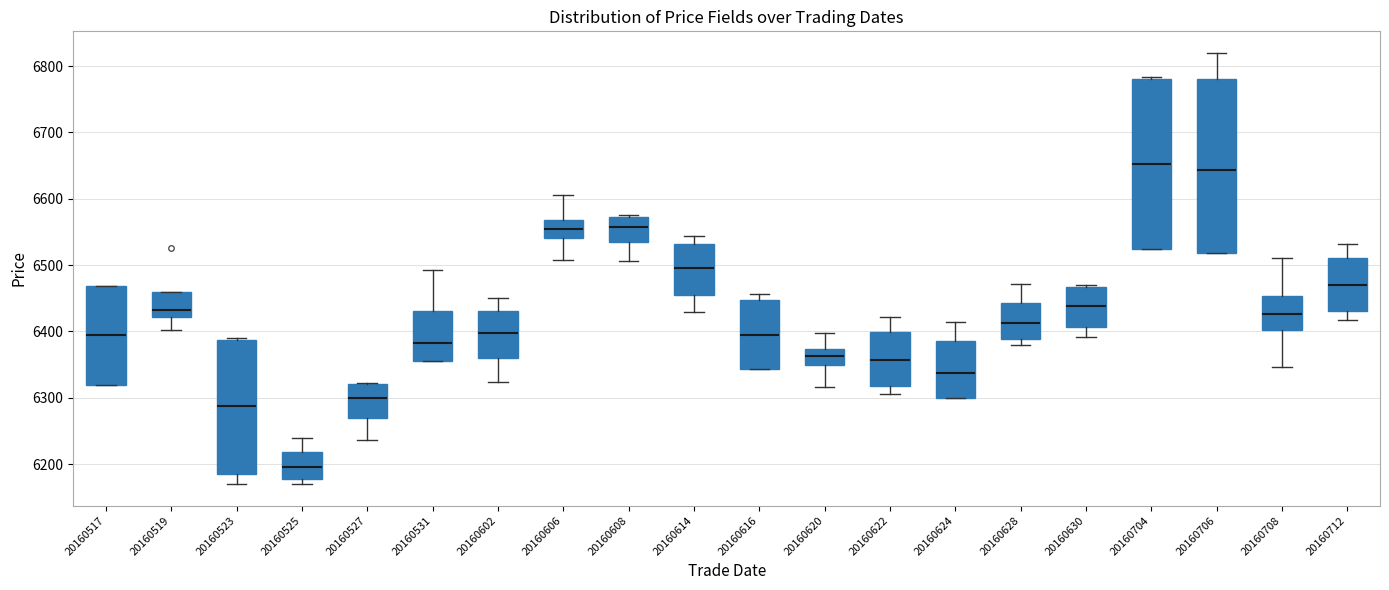

Reading left to right, transcribe this box plot: for each box, give where its median line is, the range the box spans, and where its two whiskers end, as read against the y-axis. The values are not printed on the chart, so give them approximately, as read against the axis.

20160517: median 6390, box 6320 to 6470, whiskers 6320 to 6470
20160519: median 6430, box 6420 to 6460, whiskers 6400 to 6460
20160523: median 6290, box 6190 to 6390, whiskers 6170 to 6390
20160525: median 6200, box 6180 to 6220, whiskers 6170 to 6240
20160527: median 6300, box 6270 to 6320, whiskers 6240 to 6320
20160531: median 6380, box 6360 to 6430, whiskers 6360 to 6490
20160602: median 6400, box 6360 to 6430, whiskers 6320 to 6450
20160606: median 6550, box 6540 to 6570, whiskers 6510 to 6610
20160608: median 6560, box 6530 to 6570, whiskers 6510 to 6580
20160614: median 6500, box 6460 to 6530, whiskers 6430 to 6540
20160616: median 6390, box 6340 to 6450, whiskers 6340 to 6460
20160620: median 6360, box 6350 to 6370, whiskers 6320 to 6400
20160622: median 6360, box 6320 to 6400, whiskers 6310 to 6420
20160624: median 6340, box 6300 to 6390, whiskers 6300 to 6410
20160628: median 6410, box 6390 to 6440, whiskers 6380 to 6470
20160630: median 6440, box 6410 to 6470, whiskers 6390 to 6470
20160704: median 6650, box 6520 to 6780, whiskers 6520 to 6780
20160706: median 6640, box 6520 to 6780, whiskers 6520 to 6820
20160708: median 6430, box 6400 to 6450, whiskers 6350 to 6510
20160712: median 6470, box 6430 to 6510, whiskers 6420 to 6530